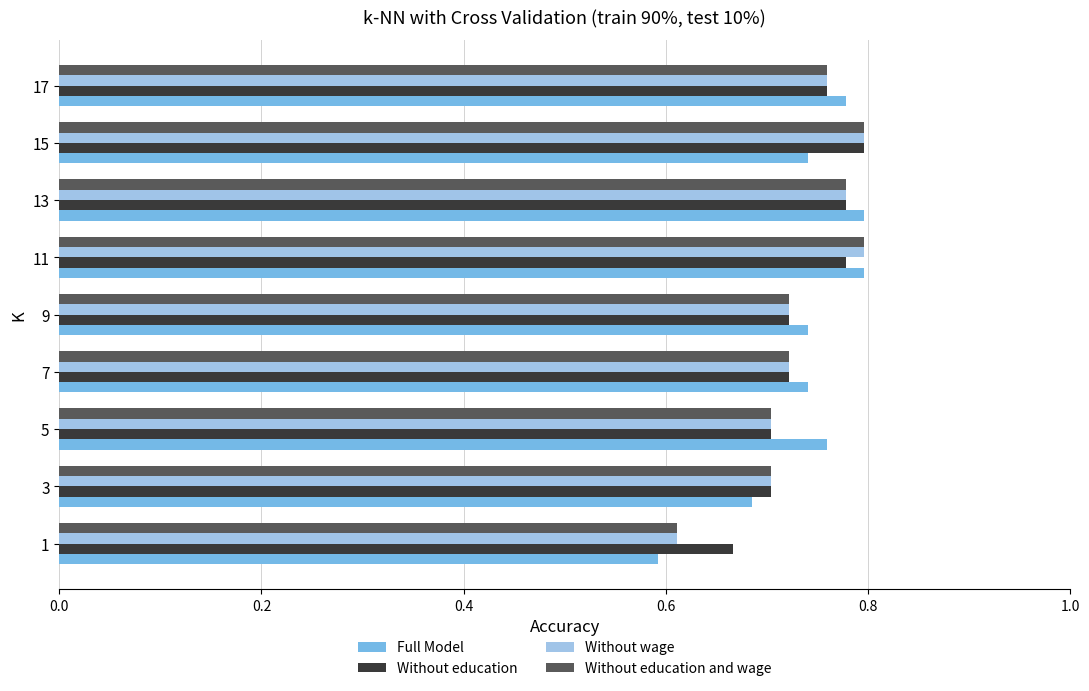

What is the difference between the second highest and minimum values in the Full Model series?

0.2